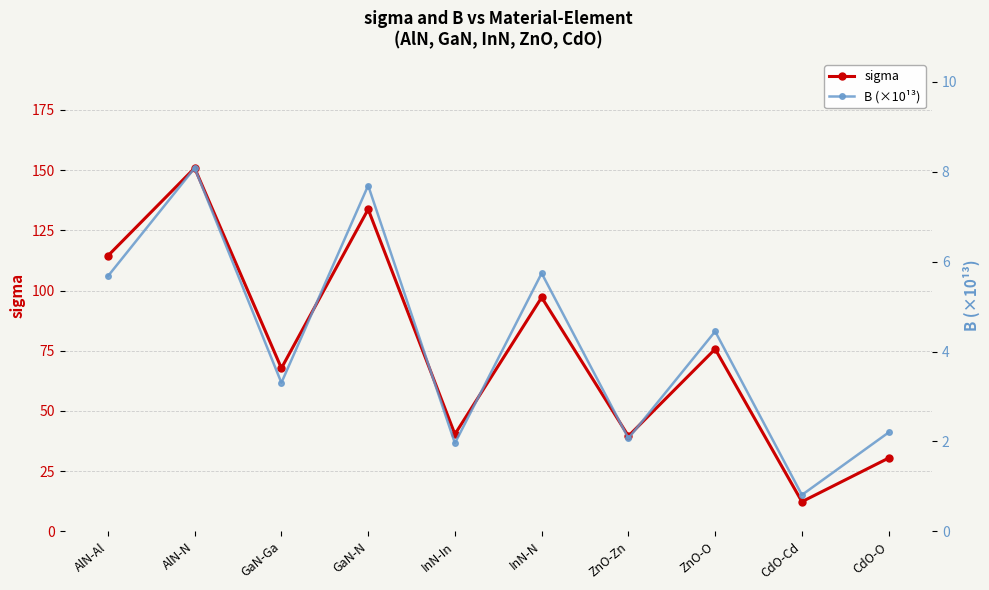

Reading left to right, extract all data points from this chart.

sigma: AlN-Al=114.4	AlN-N=150.9	GaN-Ga=67.7	GaN-N=133.7	InN-In=40.3	InN-N=97.1	ZnO-Zn=39.5	ZnO-O=75.7	CdO-Cd=12.3	CdO-O=30.4
B (×10¹³): AlN-Al=5.7	AlN-N=8.1	GaN-Ga=3.3	GaN-N=7.7	InN-In=2.0	InN-N=5.7	ZnO-Zn=2.1	ZnO-O=4.4	CdO-Cd=0.8	CdO-O=2.2